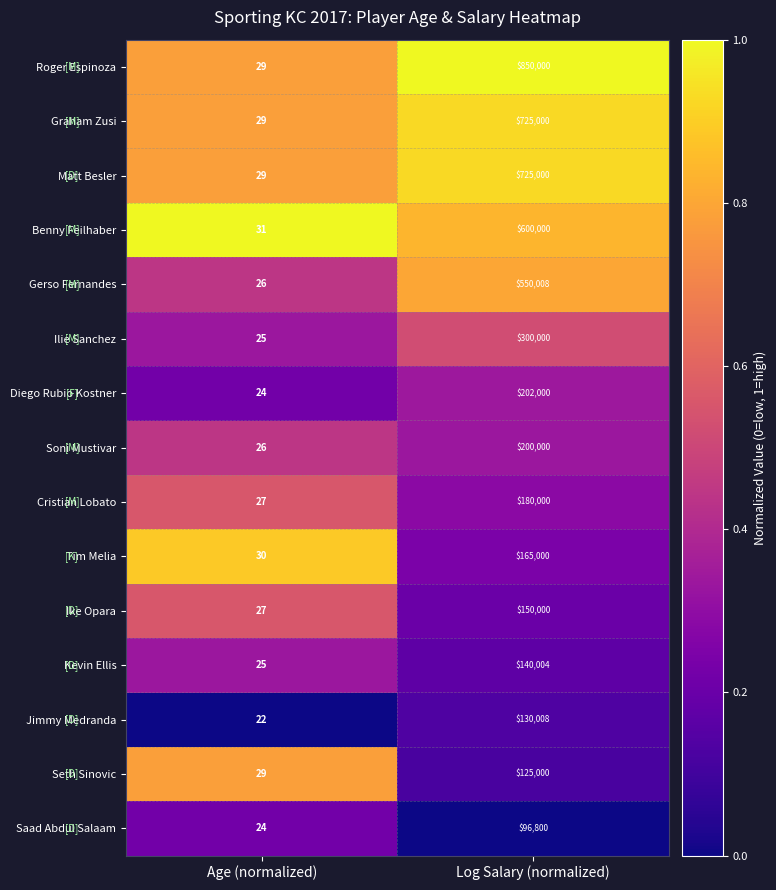

Where is Graham Zusi nearest to the value 362514?

Age (normalized)